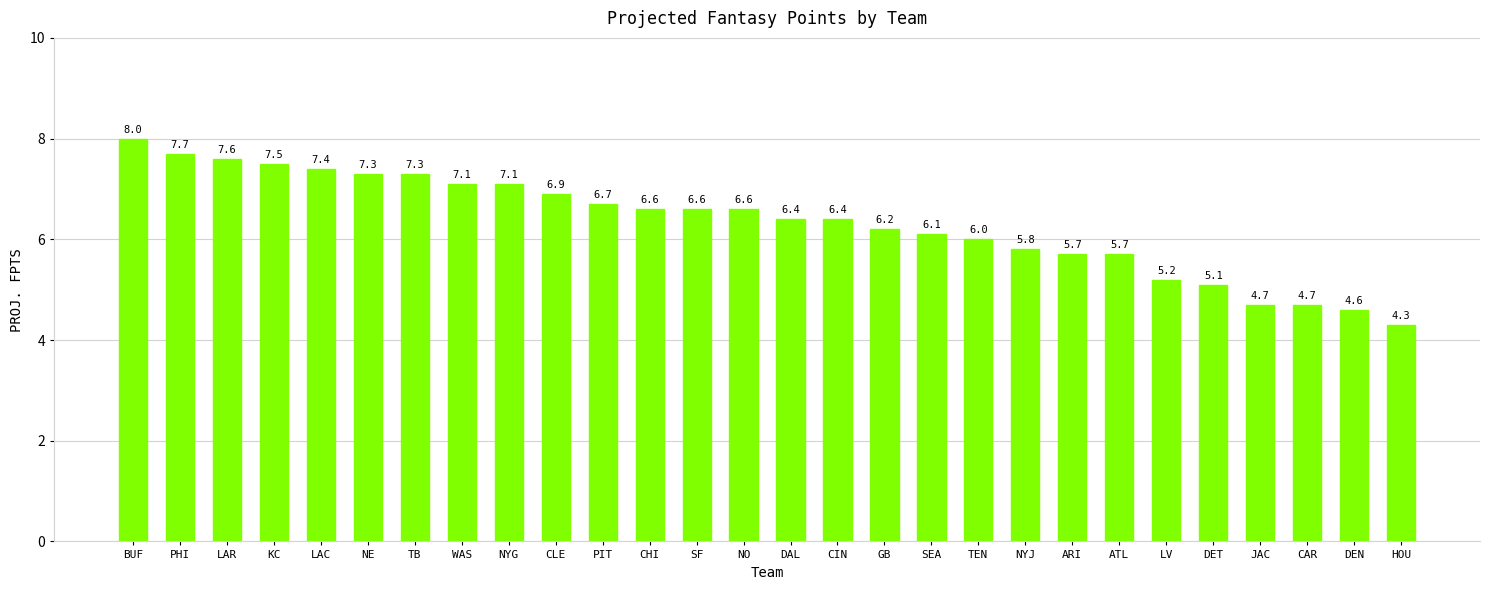

Does the chart contain stacked bars?

No